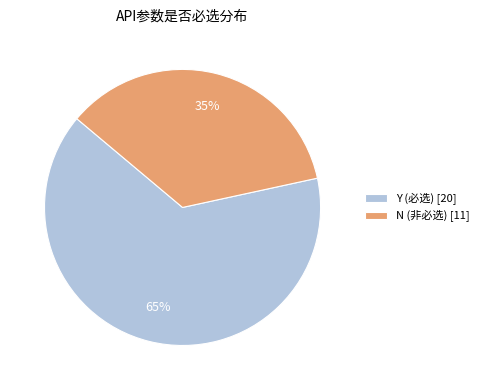

Is there any slice that represents more than half of the pie?

Yes